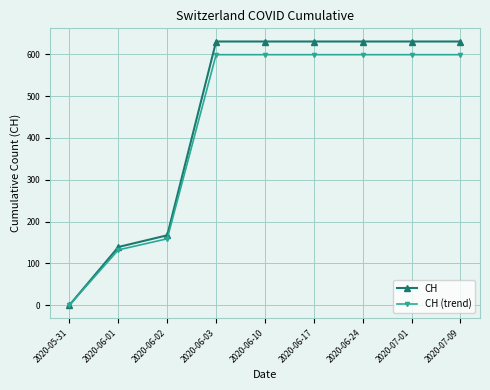

What is the label of the 7th point from the right?

2020-06-02